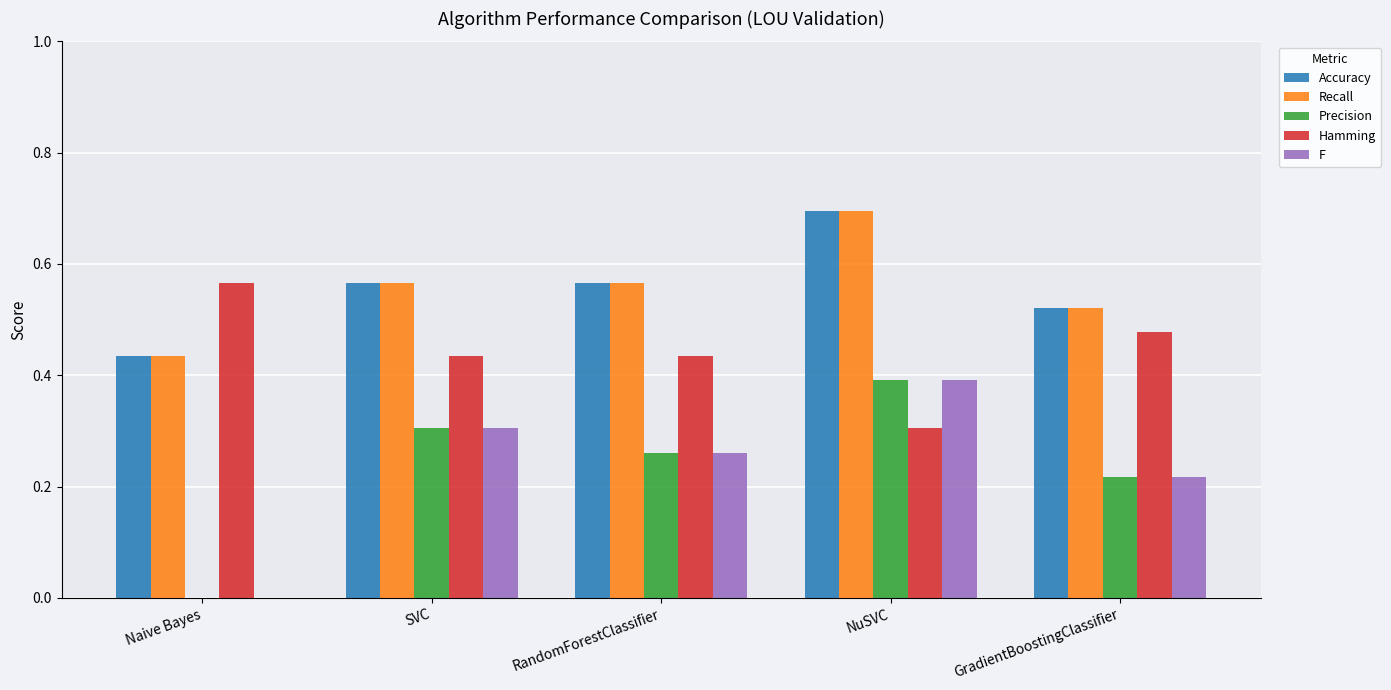

What is the total value across all series at SVC?

2.2